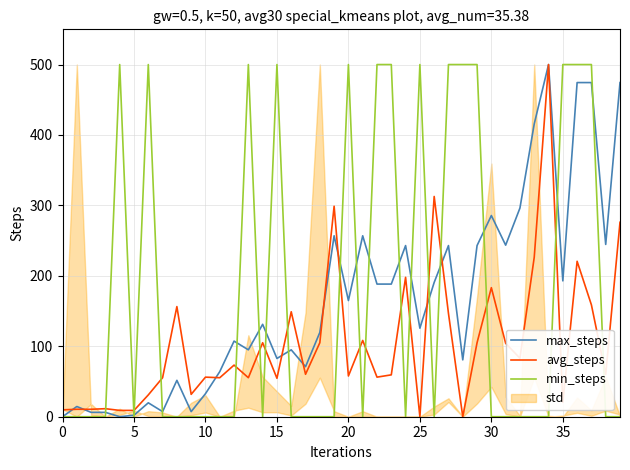

What is the spread (max minus min) of values at 31?

243.6